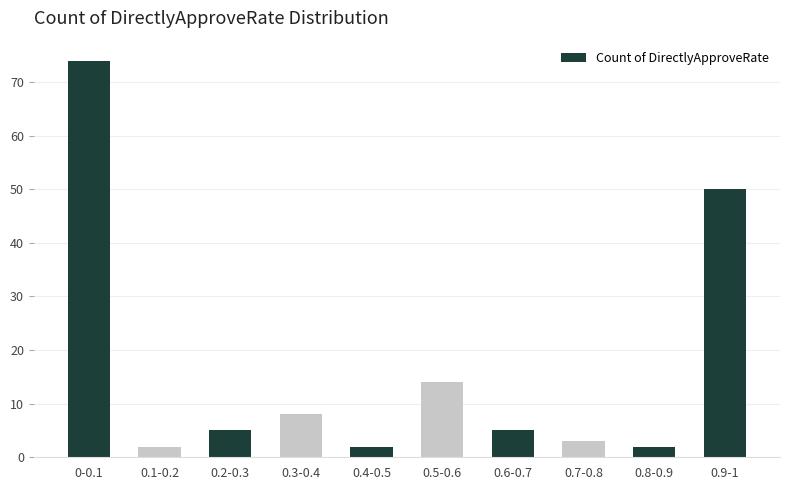

What is the difference between the maximum and second lowest values?

72